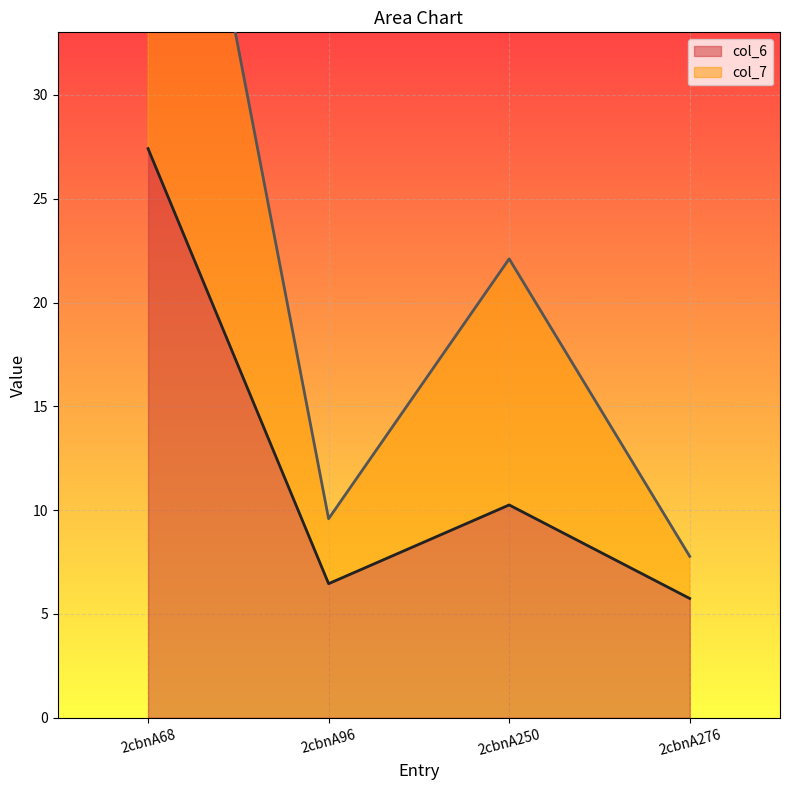

Which has a higher value, 2cbnA96 or 2cbnA68?

2cbnA68